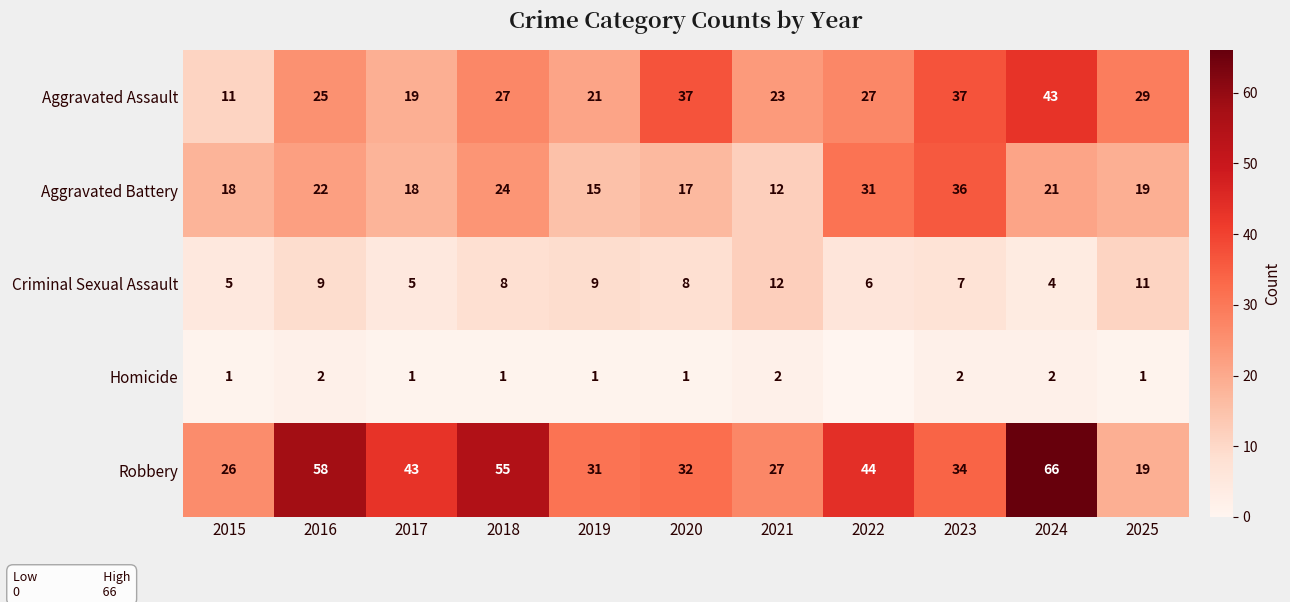

Where does the Aggravated Battery series first go above 19?

2016